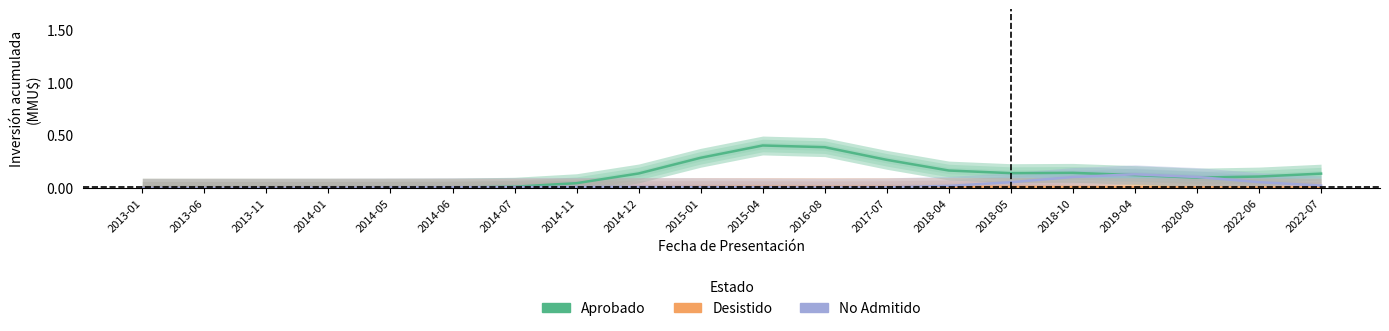

Where do Desistido and No Admitido first cross each other?

2014-12 and 2015-01